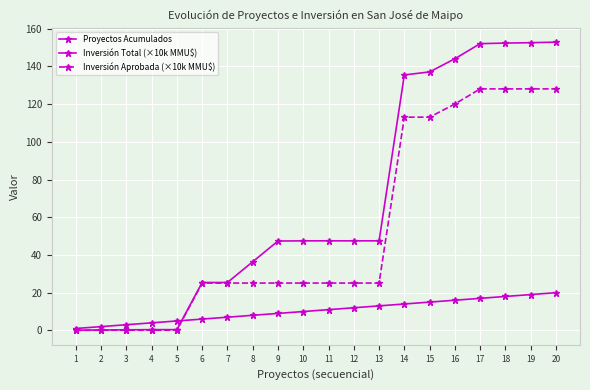

Reading left to right, extract all data points from this chart.

Proyectos Acumulados: 1=1.0	2=2.0	3=3.0	4=4.0	5=5.0	6=6.0	7=7.0	8=8.0	9=9.0	10=10.0	11=11.0	12=12.0	13=13.0	14=14.0	15=15.0	16=16.0	17=17.0	18=18.0	19=19.0	20=20.0
Inversión Total (×10k MMU$): 1=0.1	2=0.2	3=0.3	4=0.4	5=0.4	6=25.4	7=25.4	8=36.4	9=47.4	10=47.5	11=47.5	12=47.5	13=47.5	14=135.5	15=137.1	16=144.1	17=152.1	18=152.4	19=152.6	20=152.9
Inversión Aprobada (×10k MMU$): 1=0.0	2=0.1	3=0.1	4=0.1	5=0.1	6=25.1	7=25.1	8=25.1	9=25.1	10=25.1	11=25.1	12=25.1	13=25.1	14=113.1	15=113.1	16=120.1	17=128.1	18=128.1	19=128.1	20=128.1